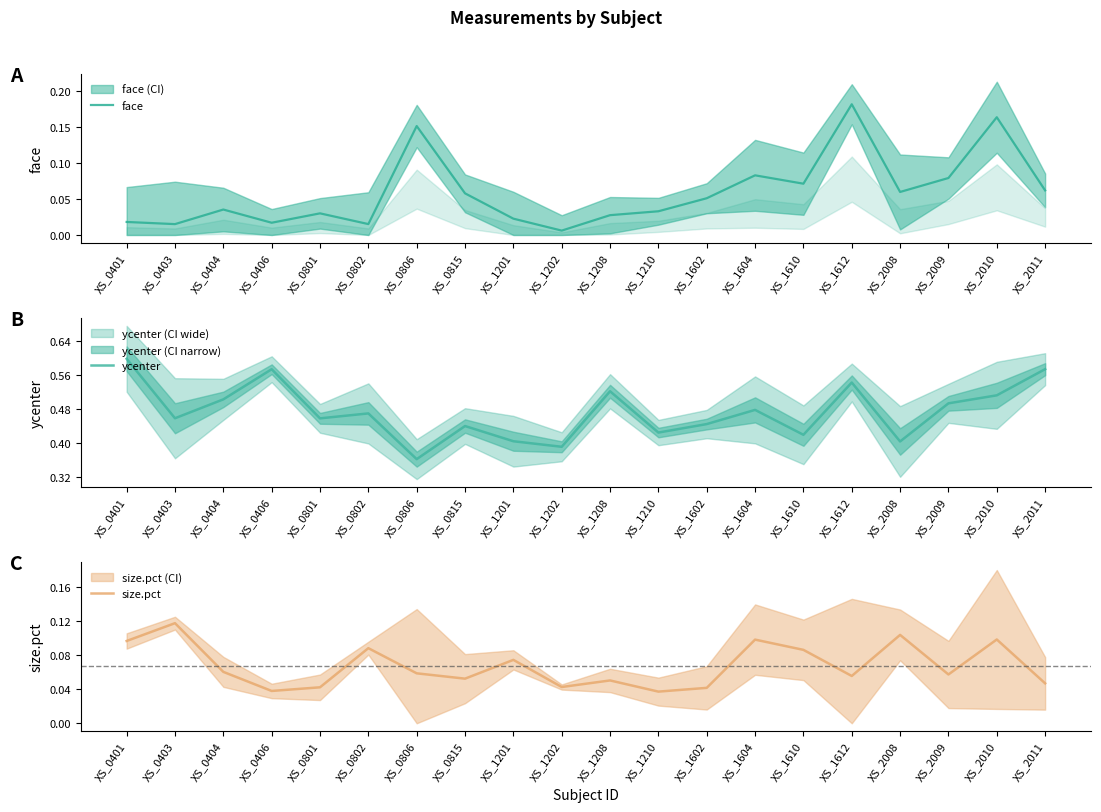

True or false: size.pct has more than 1 interior local peaks.

True